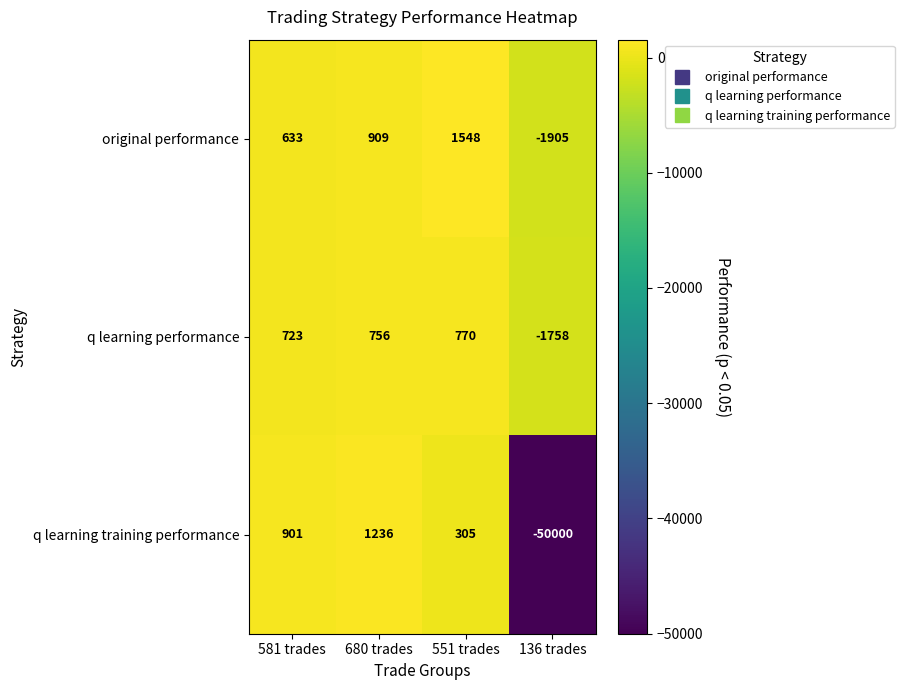

How many values in q learning training performance are below zero?

1